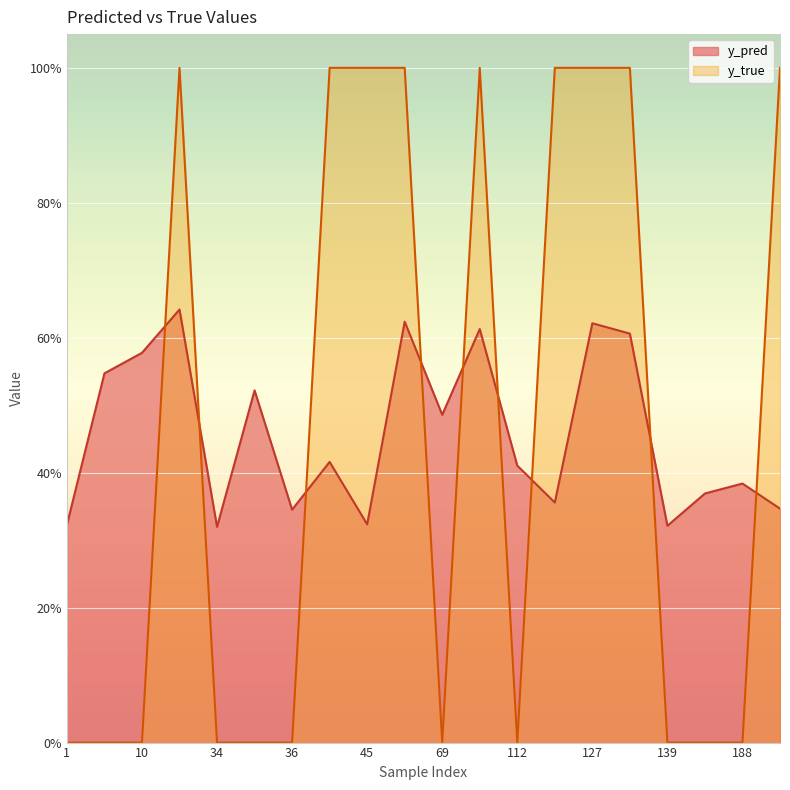

What is the sum of the y_pred values at 96 and 10?

1.2